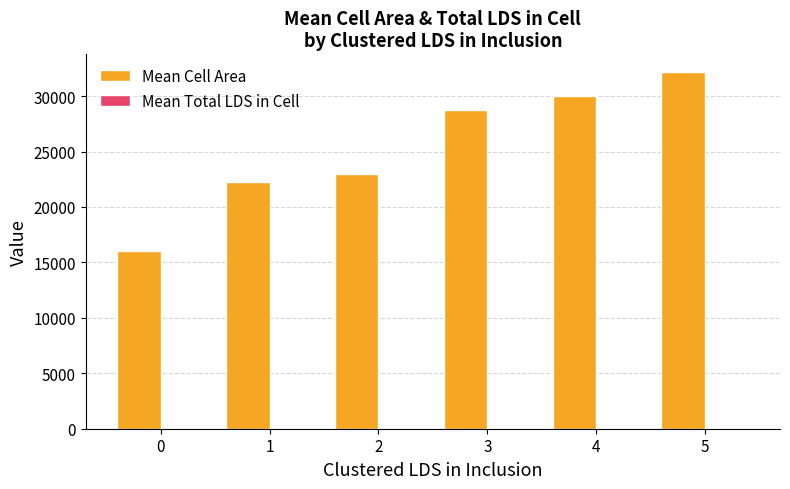

What is the greatest value displayed?

32157.0